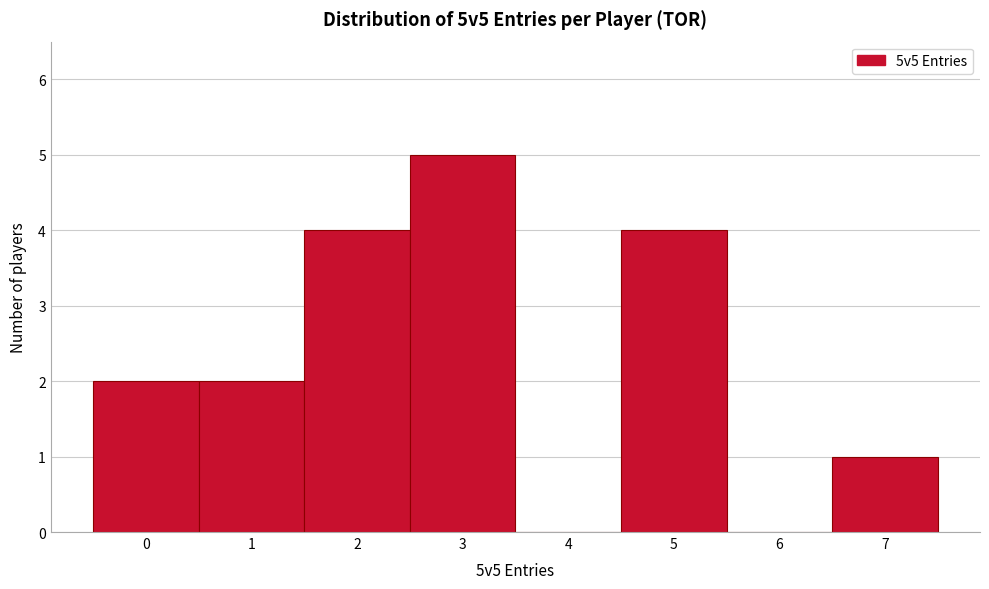

Reading left to right, what are all the values shown in this chart?

0=2	1=2	2=4	3=5	4=0	5=4	6=0	7=1